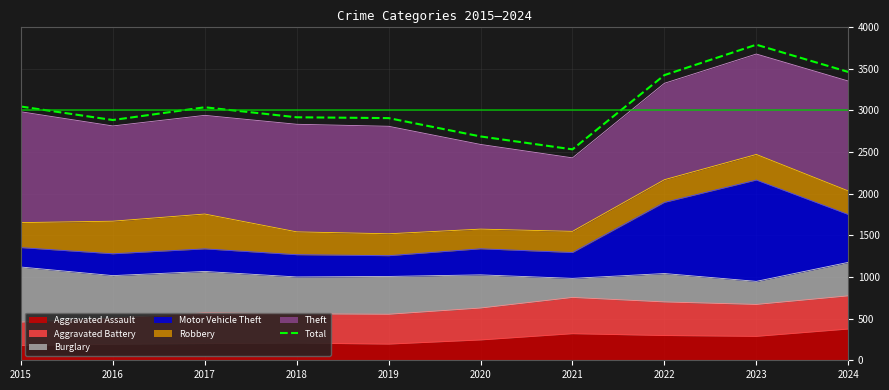

Count the number of values greater than 3036.

4